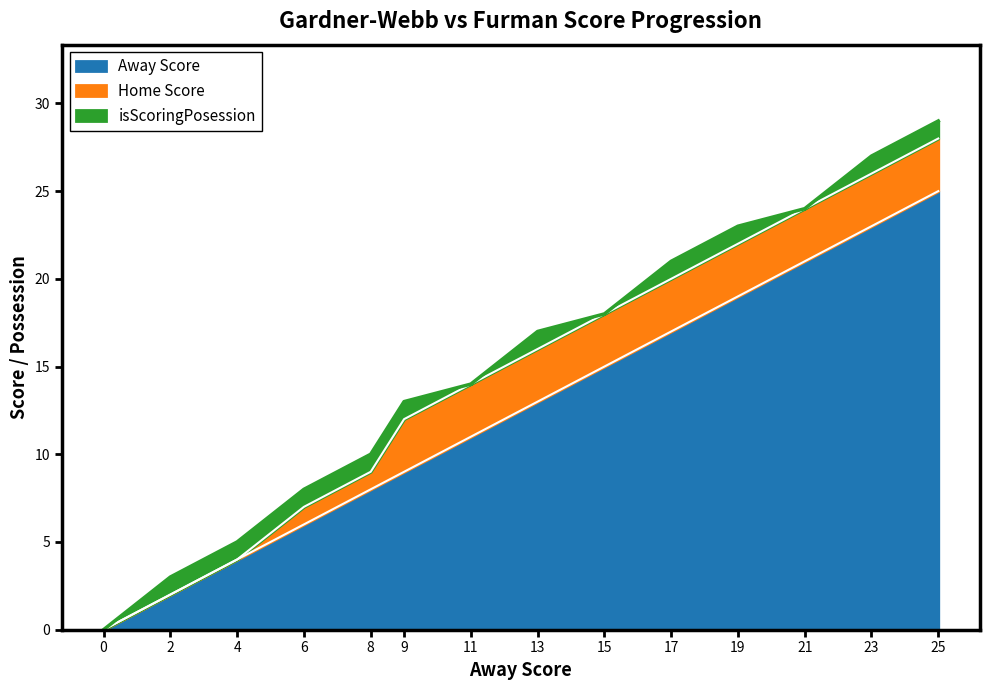

At which label is Home Score closest to 14?

11